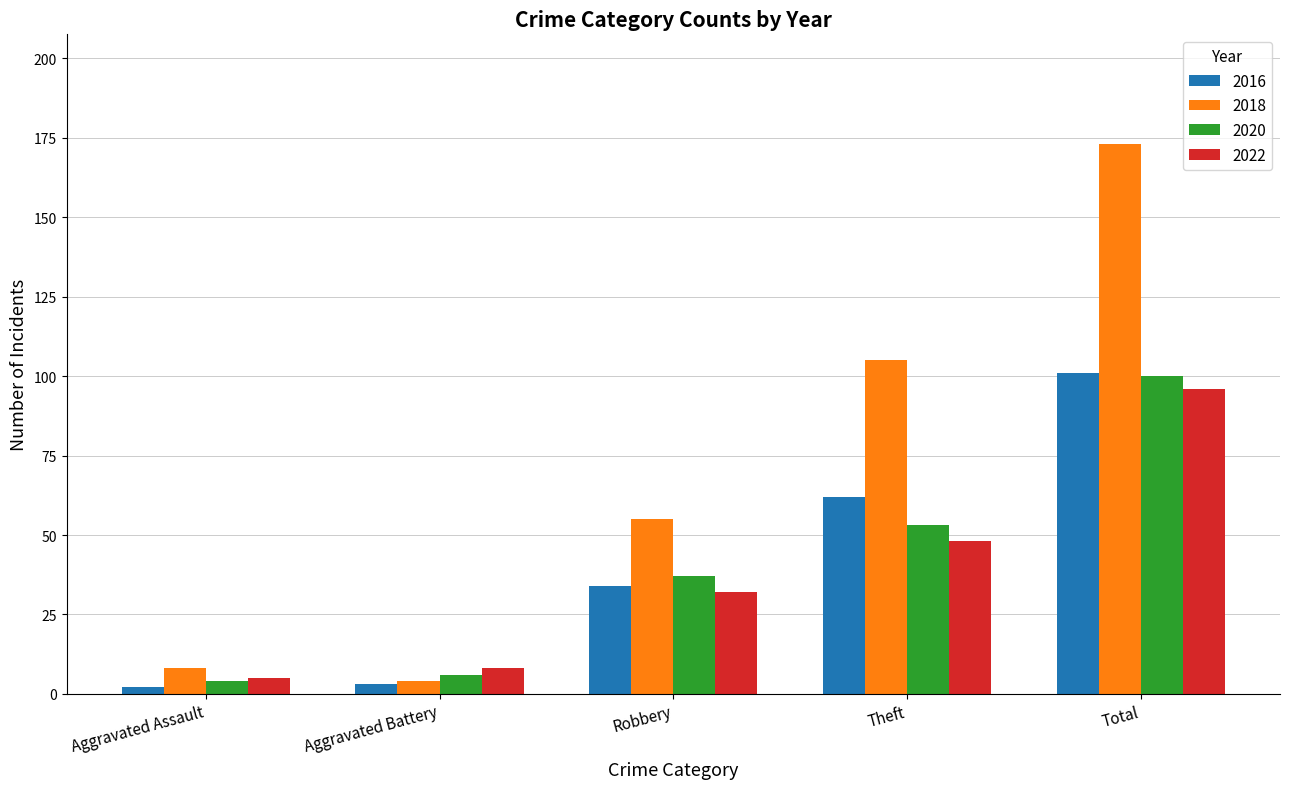

How many data points does each series have?

5